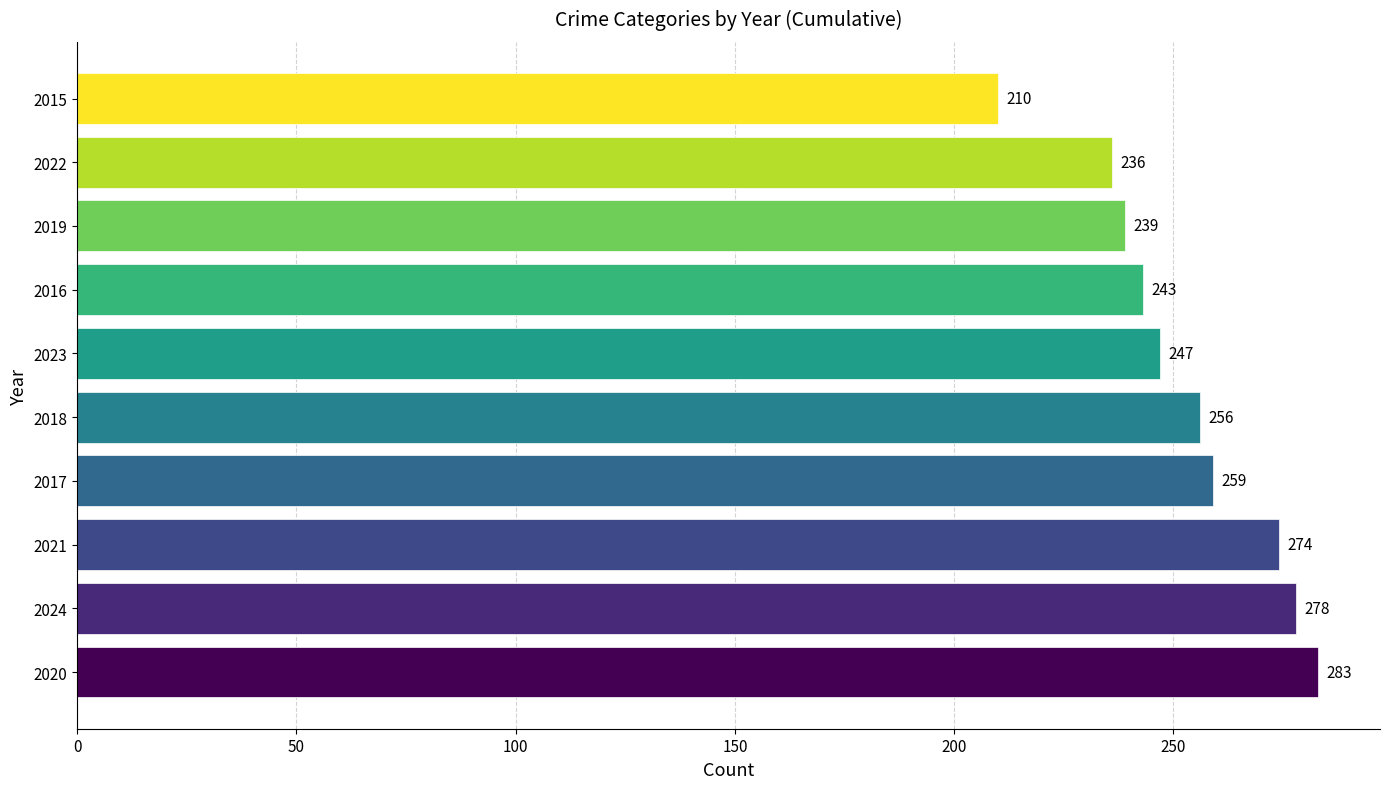

At which label is the value closest to 246?

2023